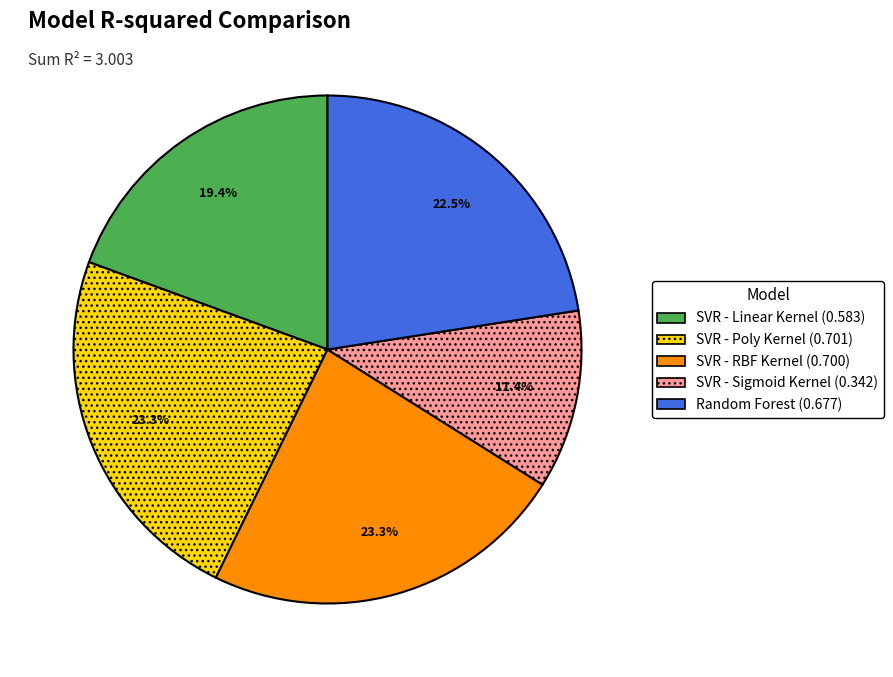

What percentage is the SVR - RBF Kernel slice, to the nearest percent?

23%